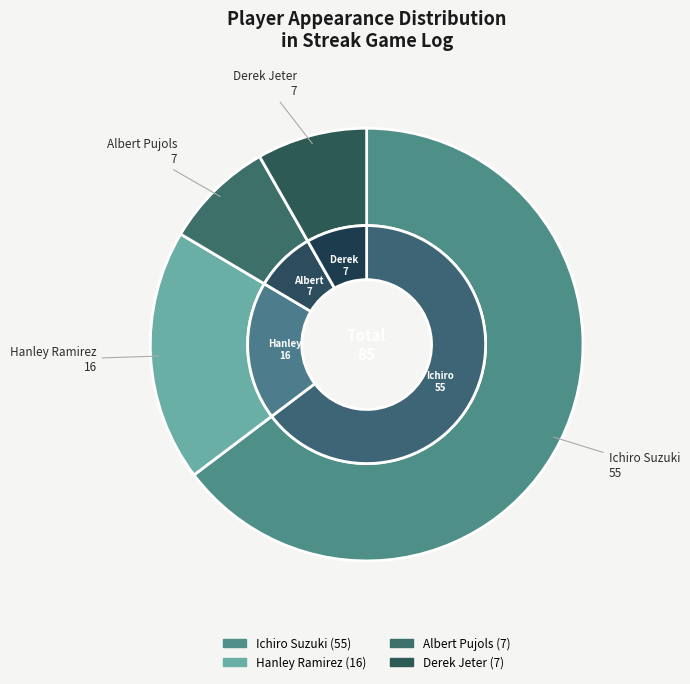

The Albert Pujols slice represents 17% of the pie. True or false?

False